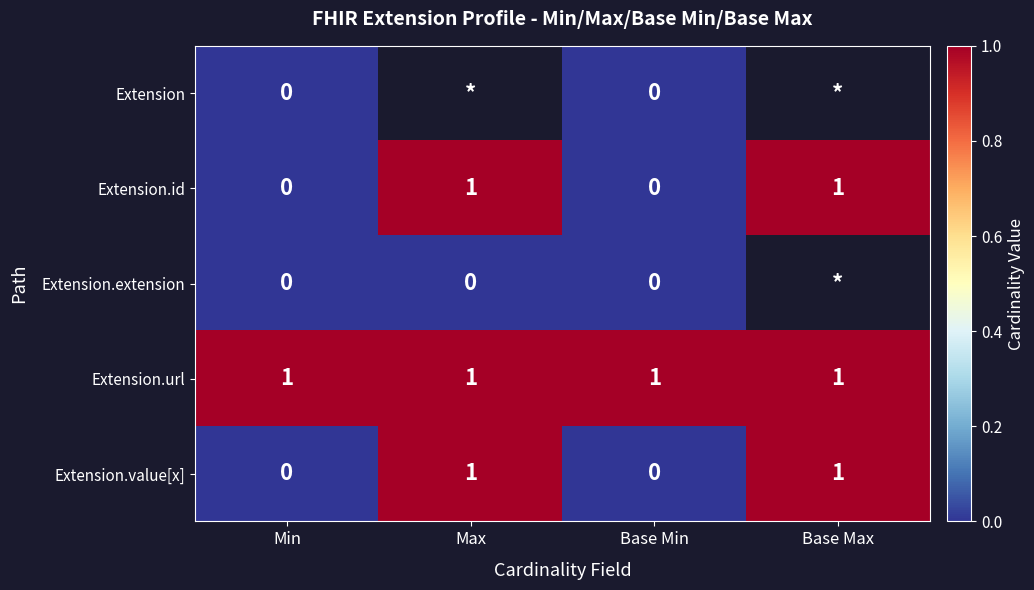

True or false: Extension.value[x] has a value of 1 at Max.

True